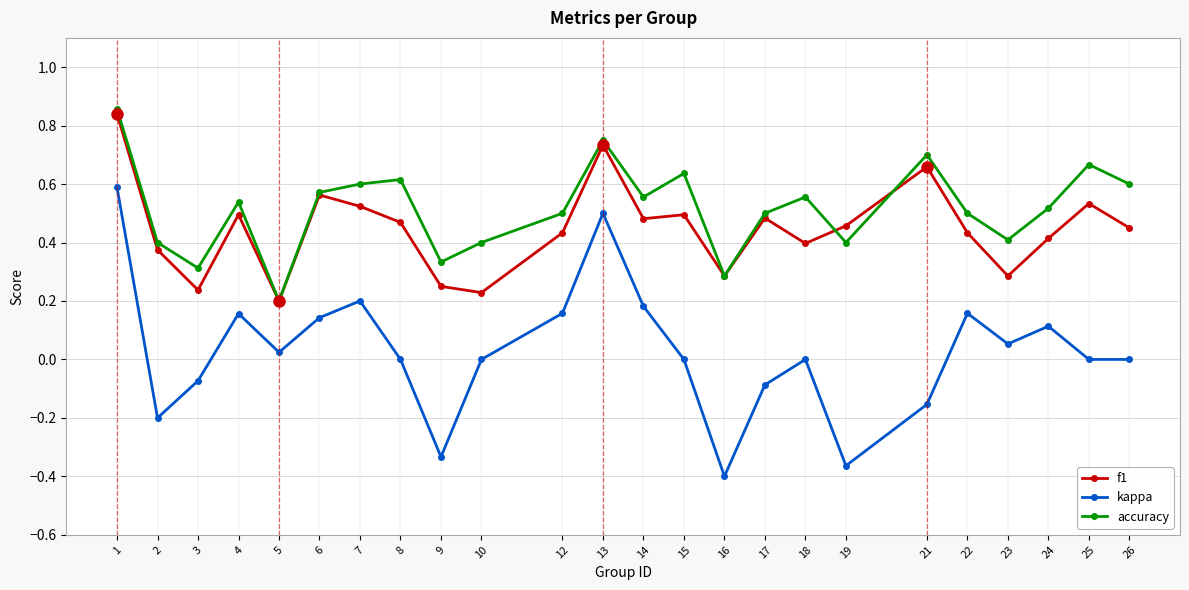

True or false: accuracy has more than 0 interior local peaks.

True